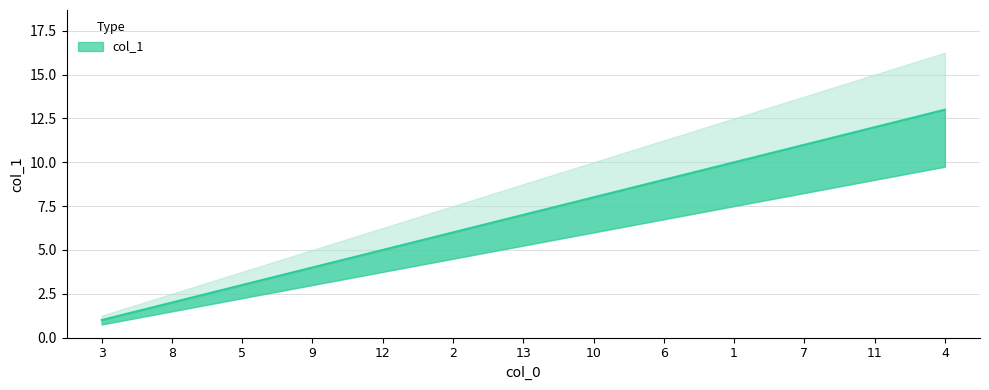

List the labels in order of value, smallest first.

3, 8, 5, 9, 12, 2, 13, 10, 6, 1, 7, 11, 4